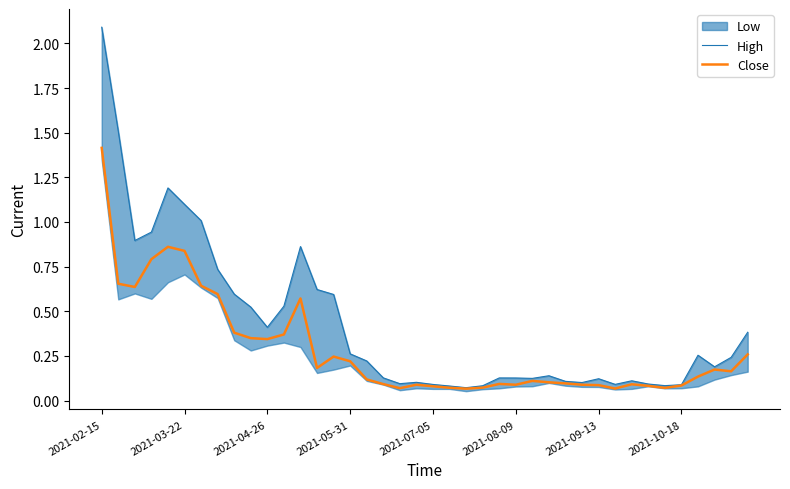

What is the approximate value of High at 16?

0.2